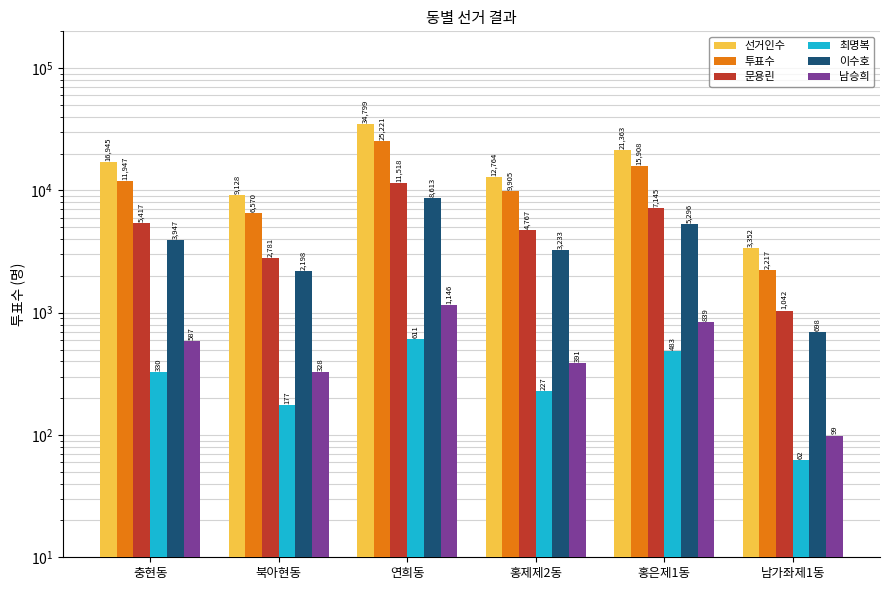

List the series in order of their peak value, lowest first.

최명복, 남승희, 이수호, 문용린, 투표수, 선거인수